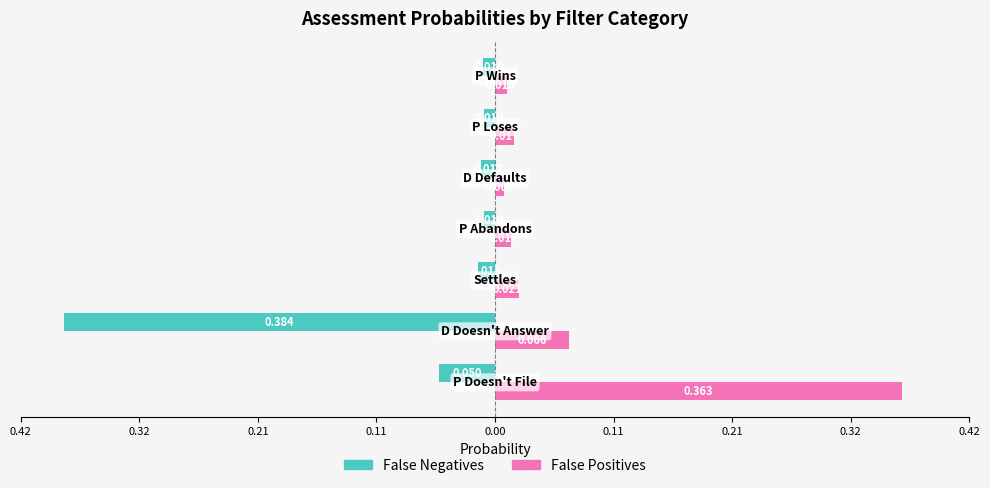

What are all the series names shown in the legend?

False Negatives, False Positives